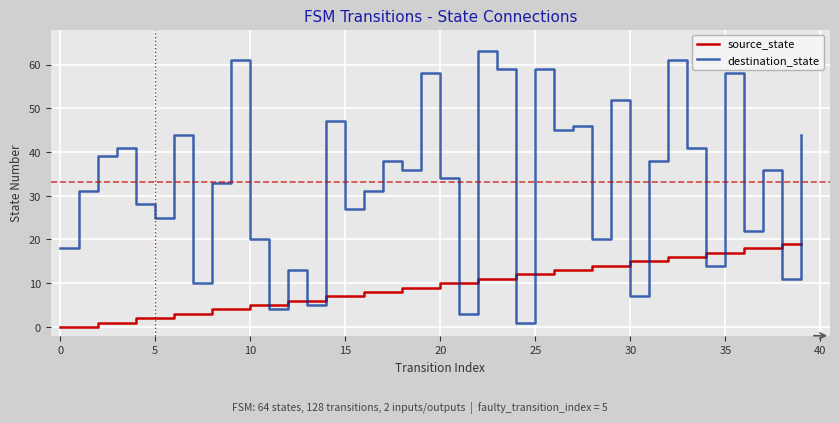

After their last crossing, which series has the higher values: source_state or destination_state?

destination_state